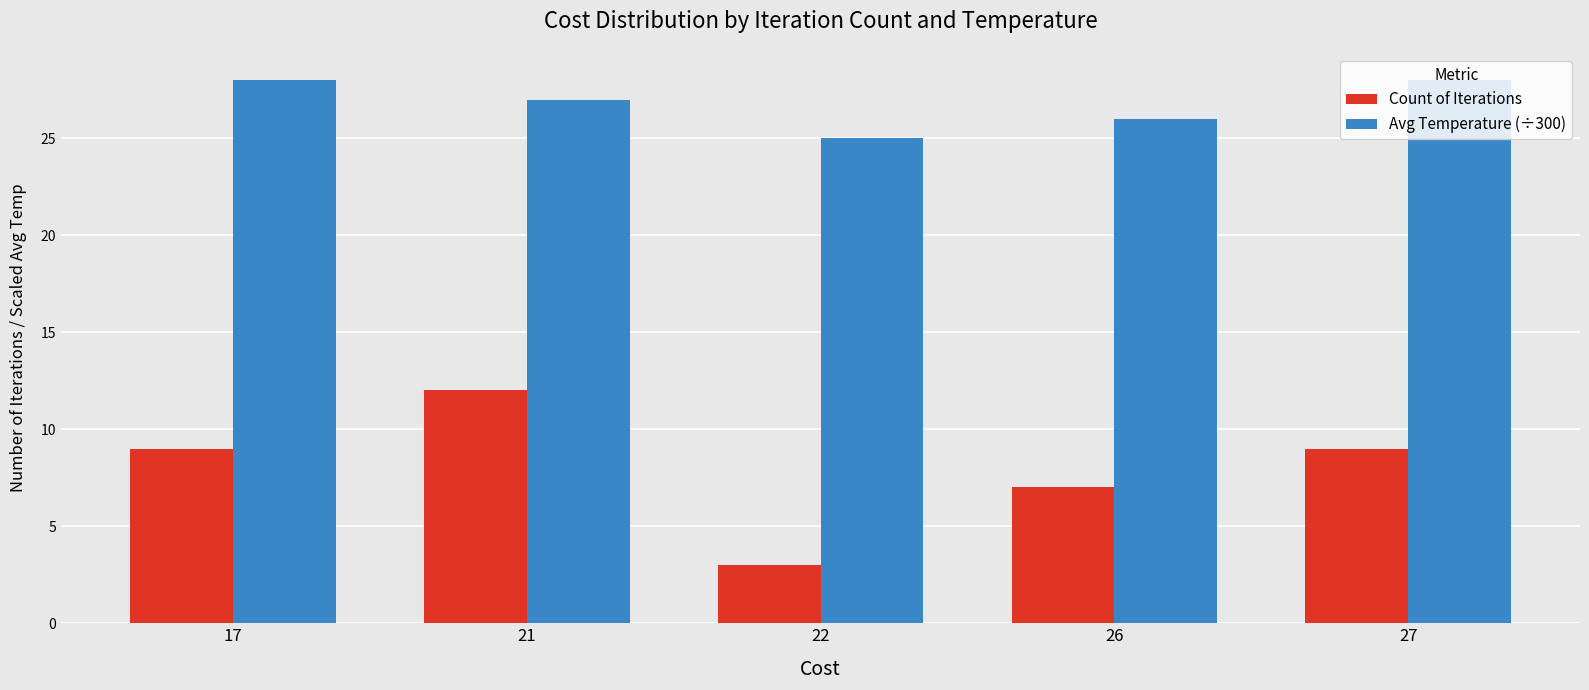

Which series has the widest spread of values?

Count of Iterations